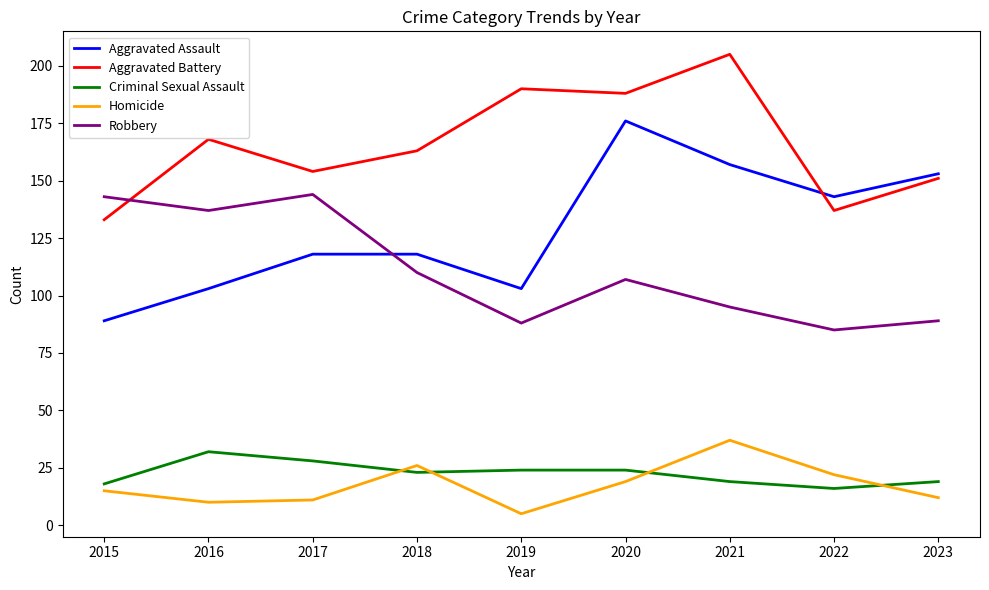

What is the total value across all series at 2015?

398